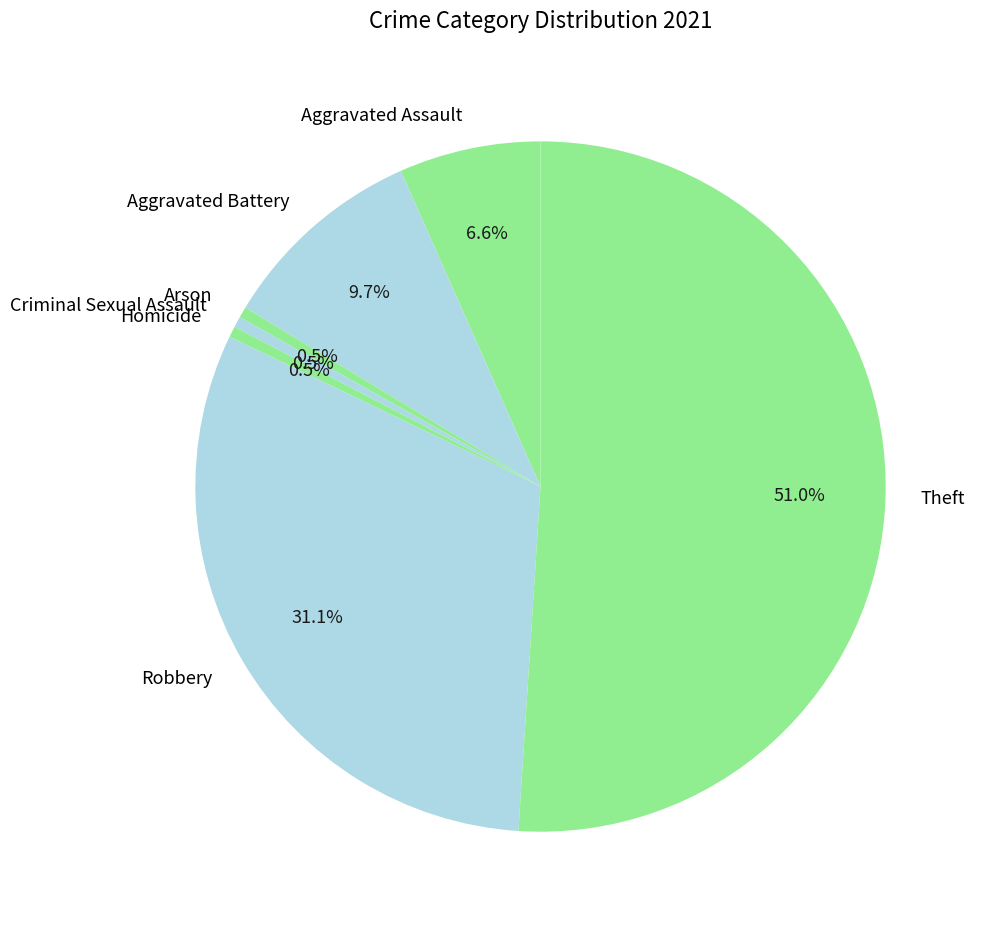

Approximately how many times larger is the value at Aggravated Assault compared to Criminal Sexual Assault?

13.0